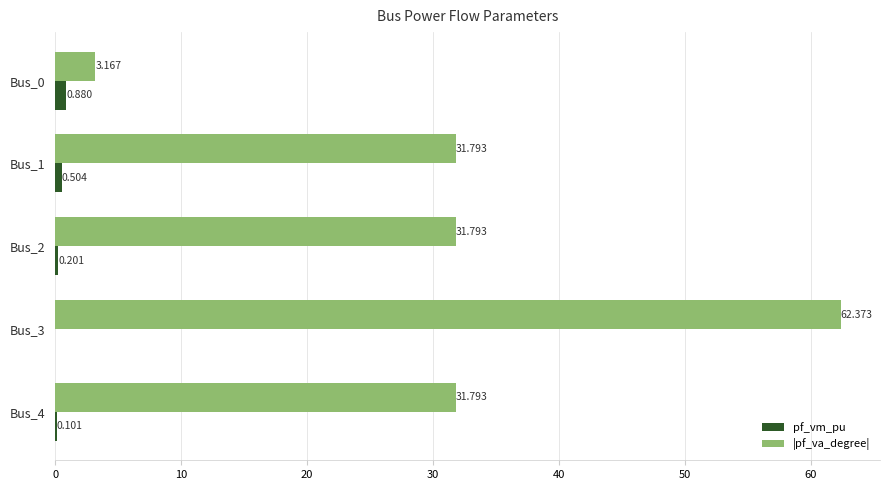

Which label corresponds to the largest value in the chart?

Bus_3